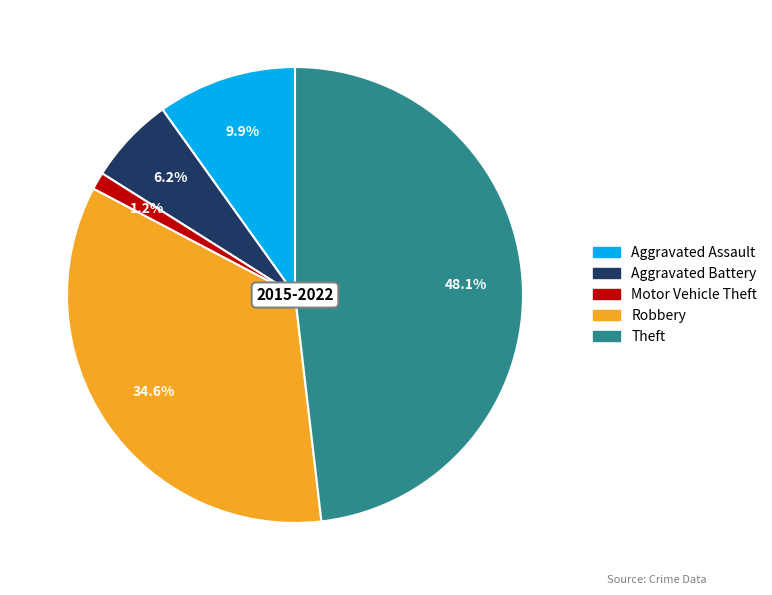

To the nearest percent, what is the difference between the largest and smallest slice percentages?

47%